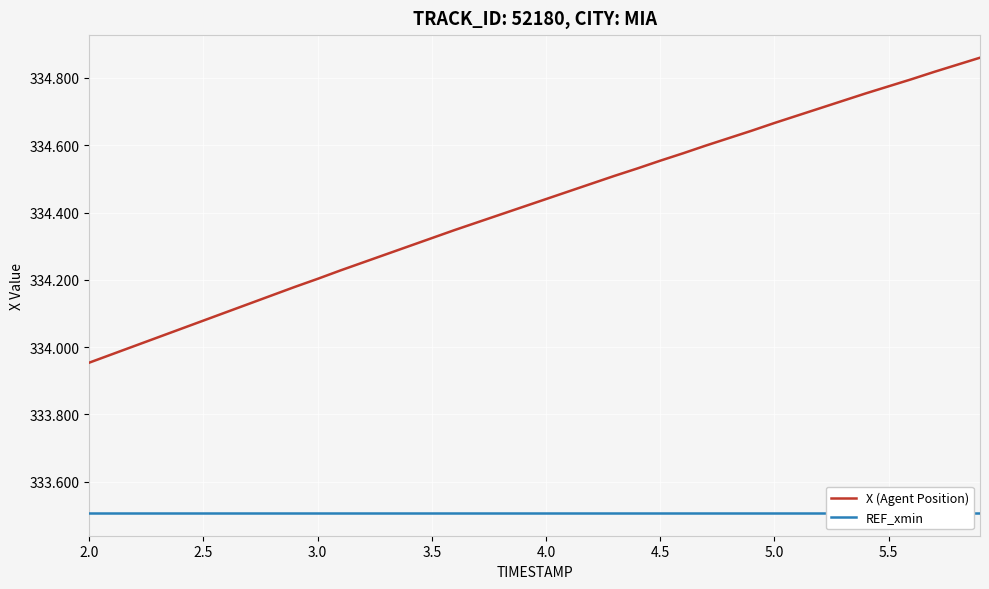

True or false: REF_xmin has a value of 130.7 at 34.

False